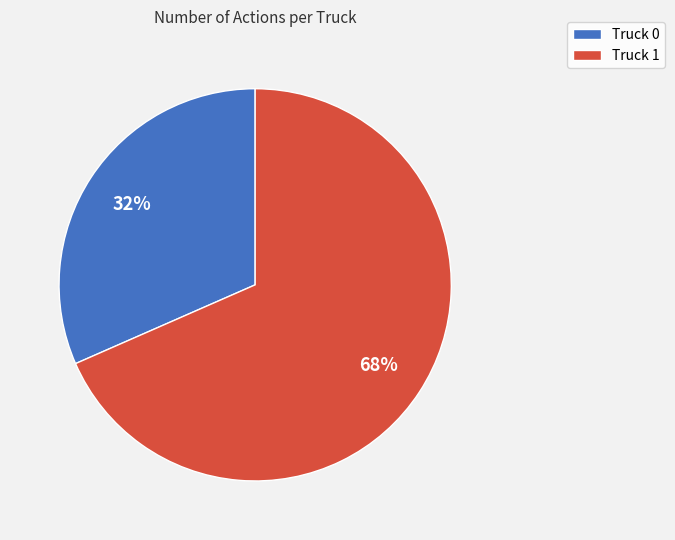

To the nearest percent, what is the average slice percentage?

50%